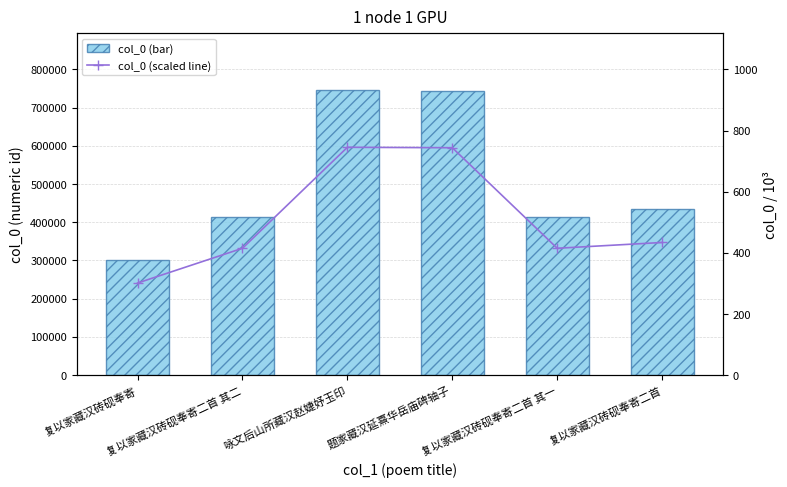

The value of col_0 (scaled) at 咏文后山所藏汉赵婕妤玉印 is 1207.1. True or false?

False